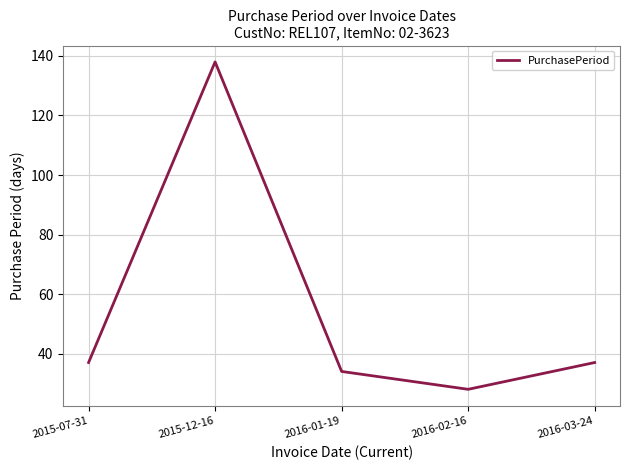

How many categories are shown in the chart?

5